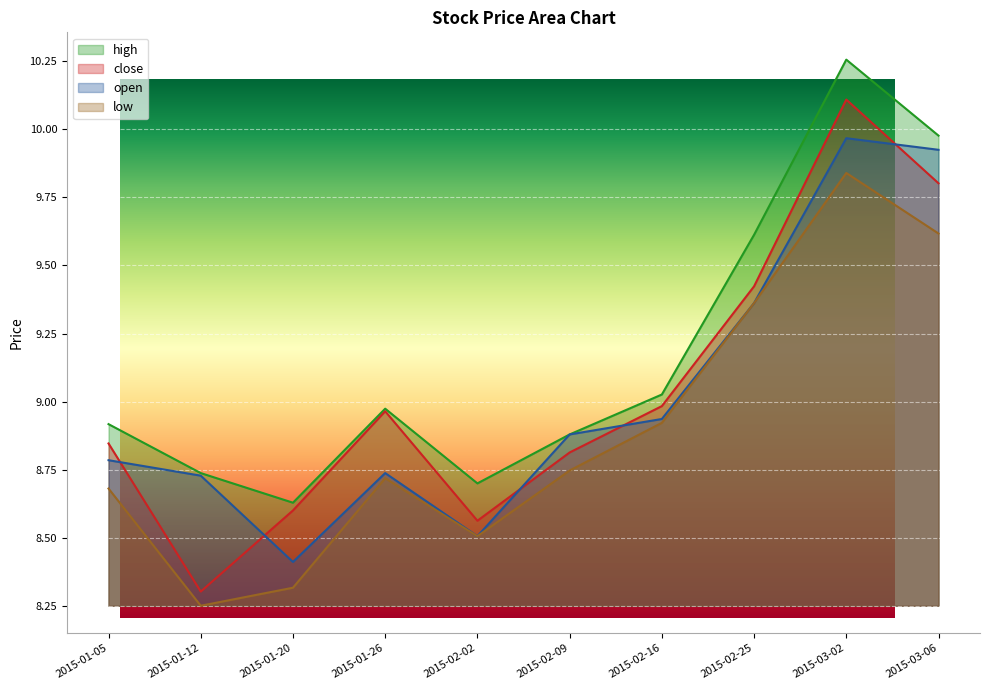

What is the difference between the low values at 2015-01-20 and 2015-01-26?

0.4